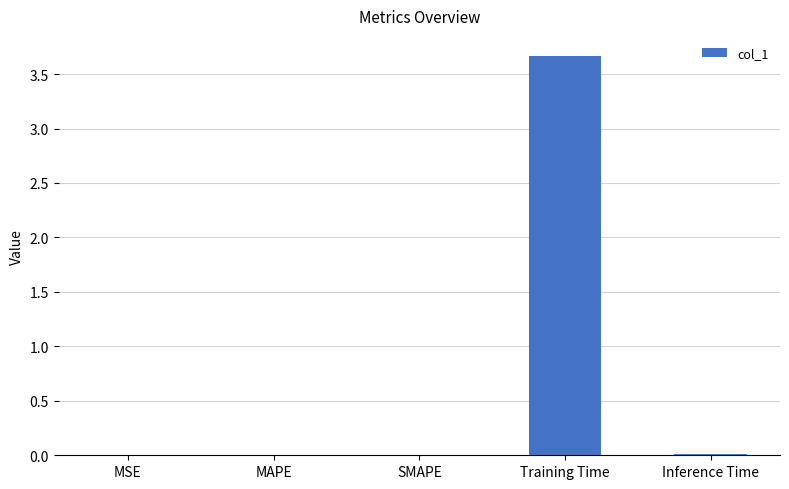

True or false: the data shows 0.0 at MSE.

True